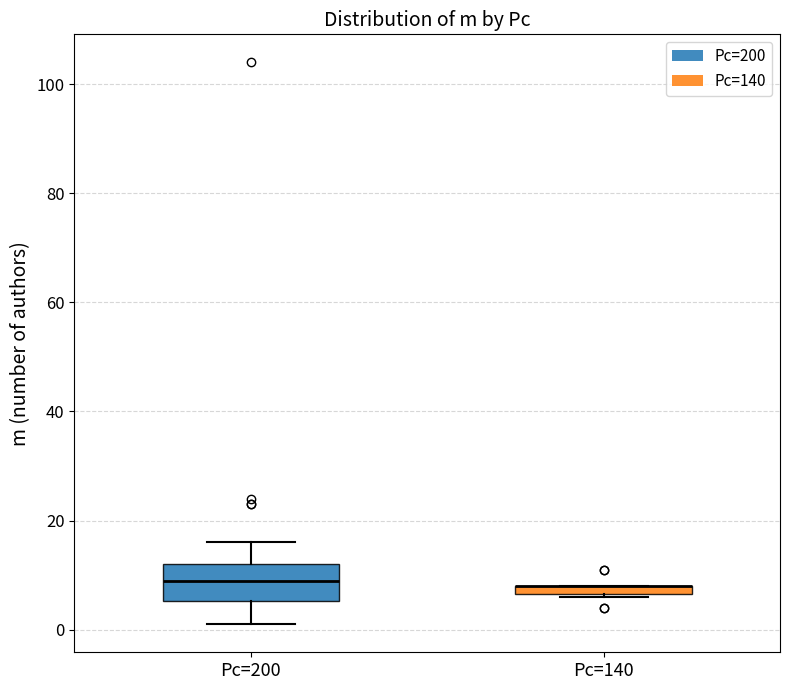

Where is the lower edge of the box for Pc=140 on the y-axis? The values are not printed on the chart, so give them approximately, as read against the axis.

6